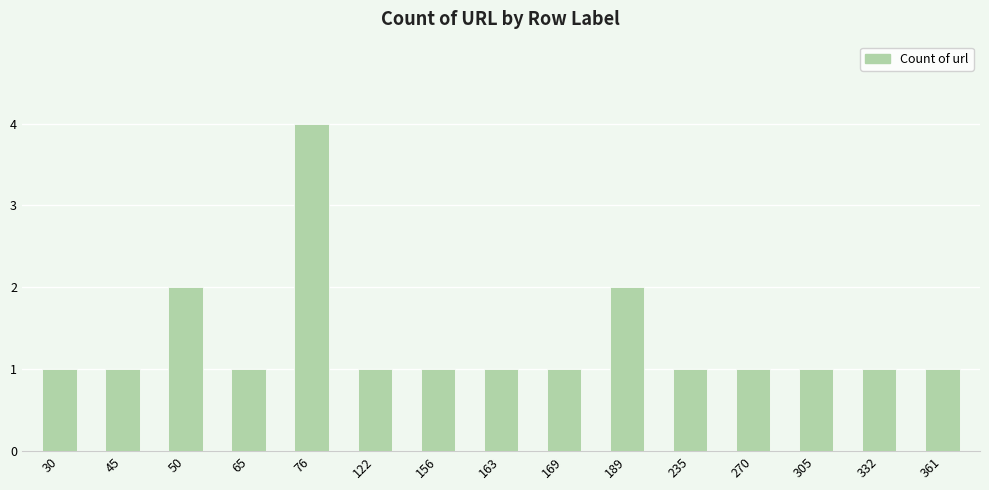

How many categories are shown in the chart?

15